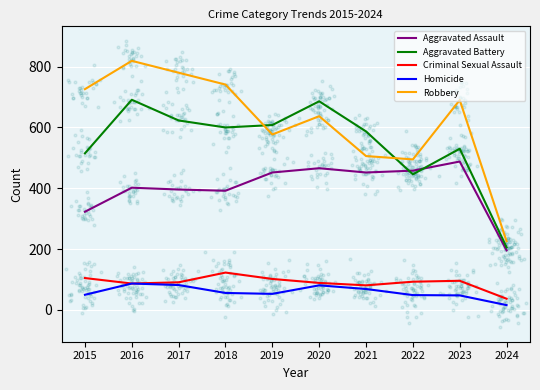

At which category is the sum across all series the highest?

2016